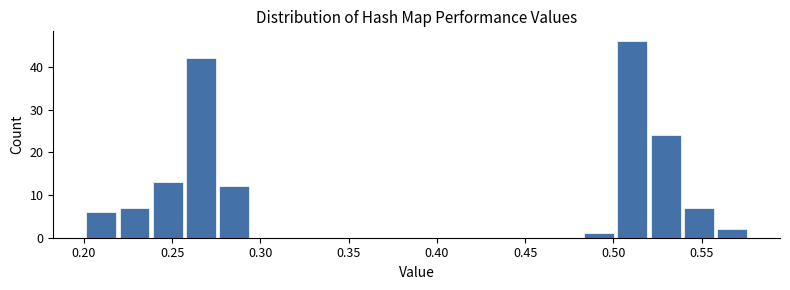

Around what value on the x-axis is the tallest bar? Give the approximate position of its centre, as read against the axis.

0.510